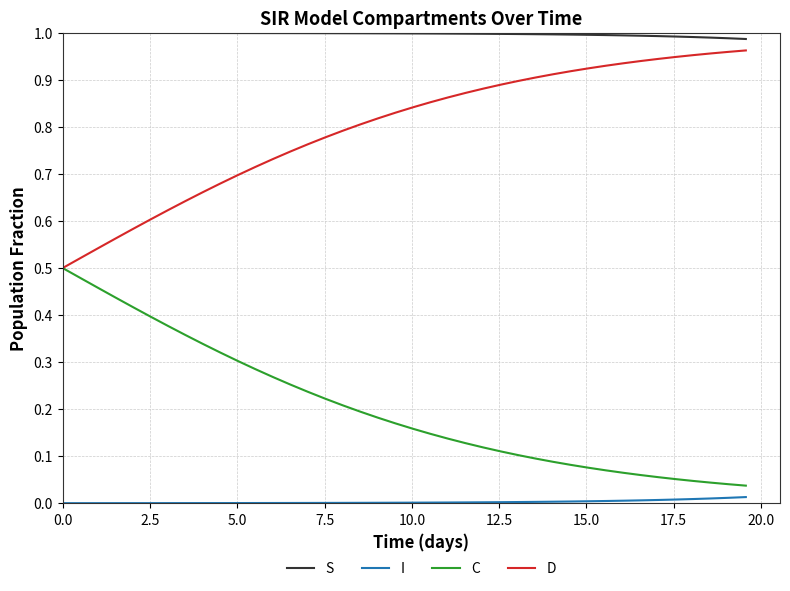

Rank the series by their average value, from highest to lowest.

S, D, C, I